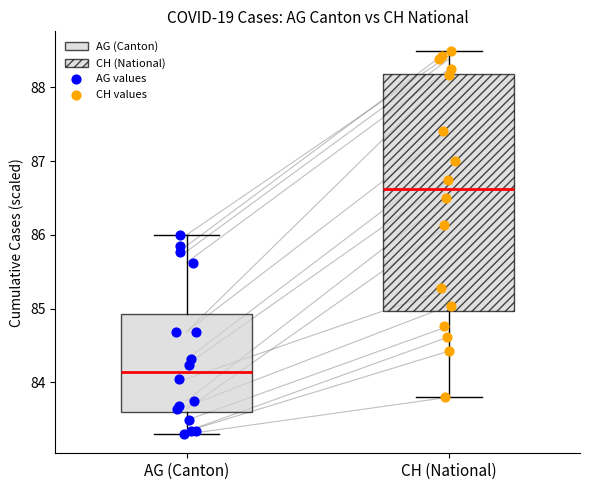

Where does the upper whisker of the box for CH (National) end on the y-axis? The values are not printed on the chart, so give them approximately, as read against the axis.

88.5